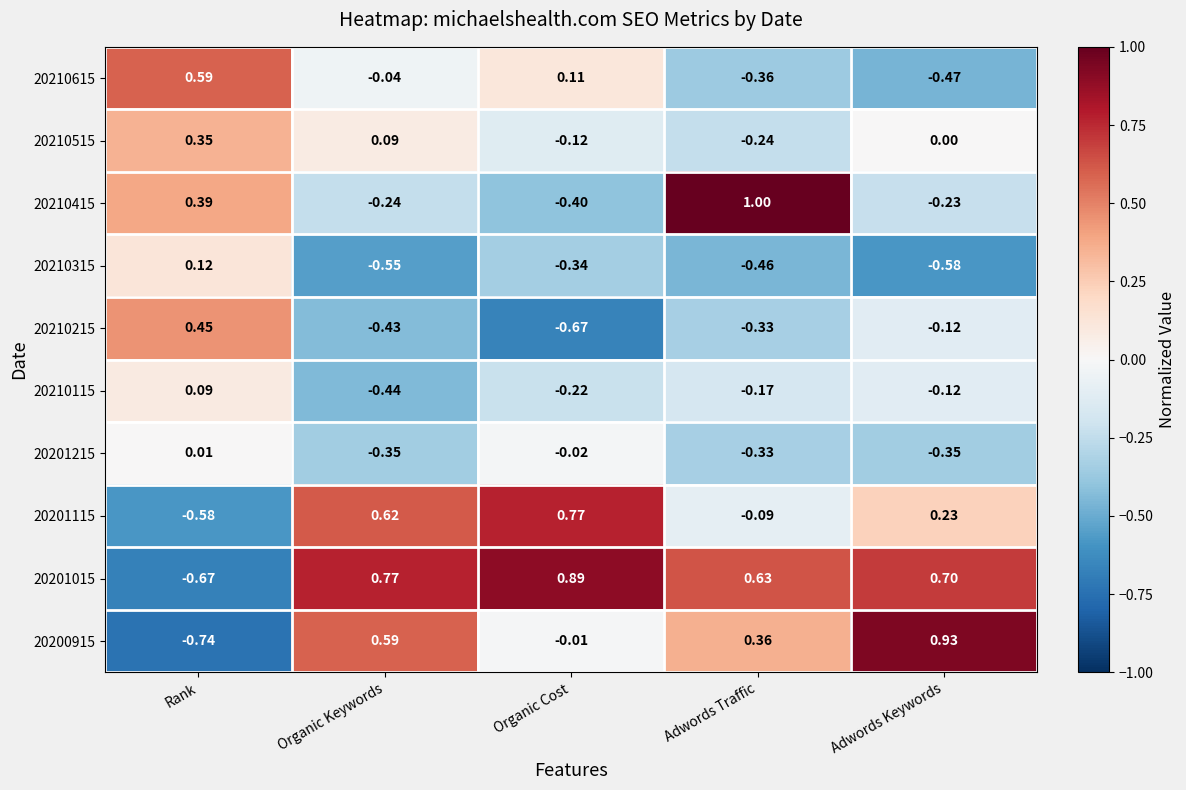

List the labels in order of 20210615 value, largest first.

Rank, Organic Cost, Organic Keywords, Adwords Traffic, Adwords Keywords